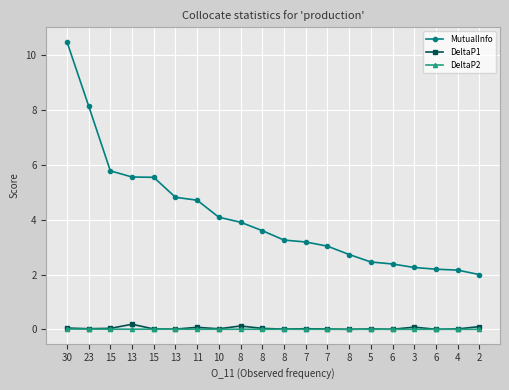

What are all the series names shown in the legend?

MutualInfo, DeltaP1, DeltaP2